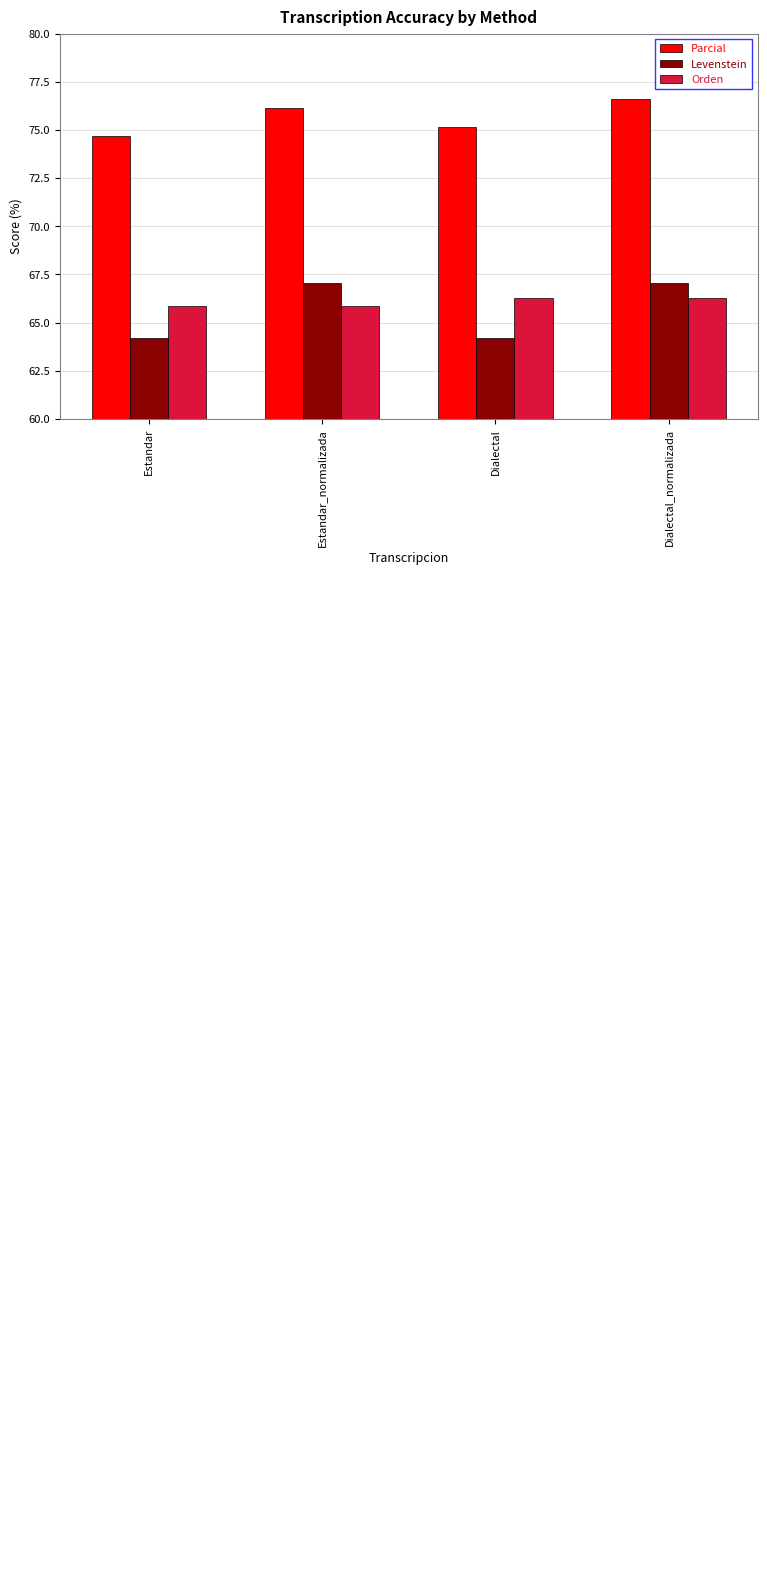

At which category is the sum across all series the highest?

Dialectal_normalizada